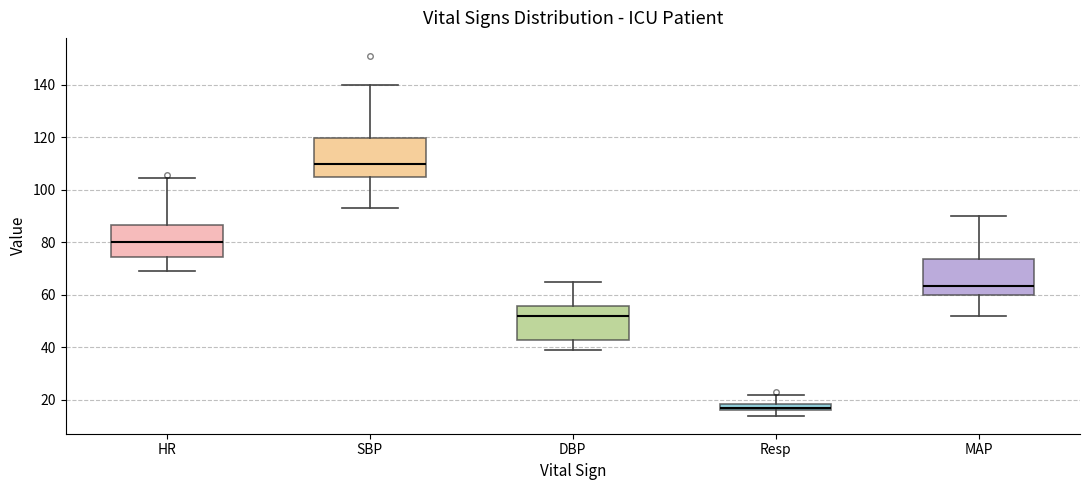

Where is the upper edge of the box for HR on the y-axis? The values are not printed on the chart, so give them approximately, as read against the axis.

86